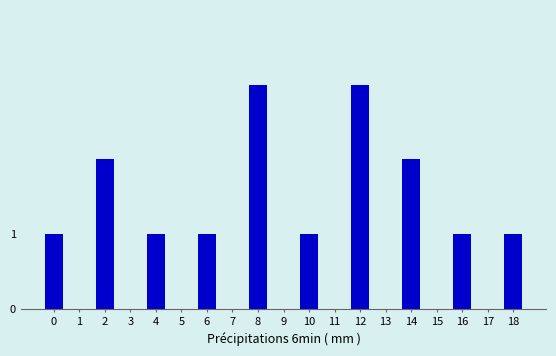

Reading left to right, what are all the values shown in this chart?

0=1	1=0	2=2	3=0	4=1	5=0	6=1	7=0	8=3	9=0	10=1	11=0	12=3	13=0	14=2	15=0	16=1	17=0	18=1